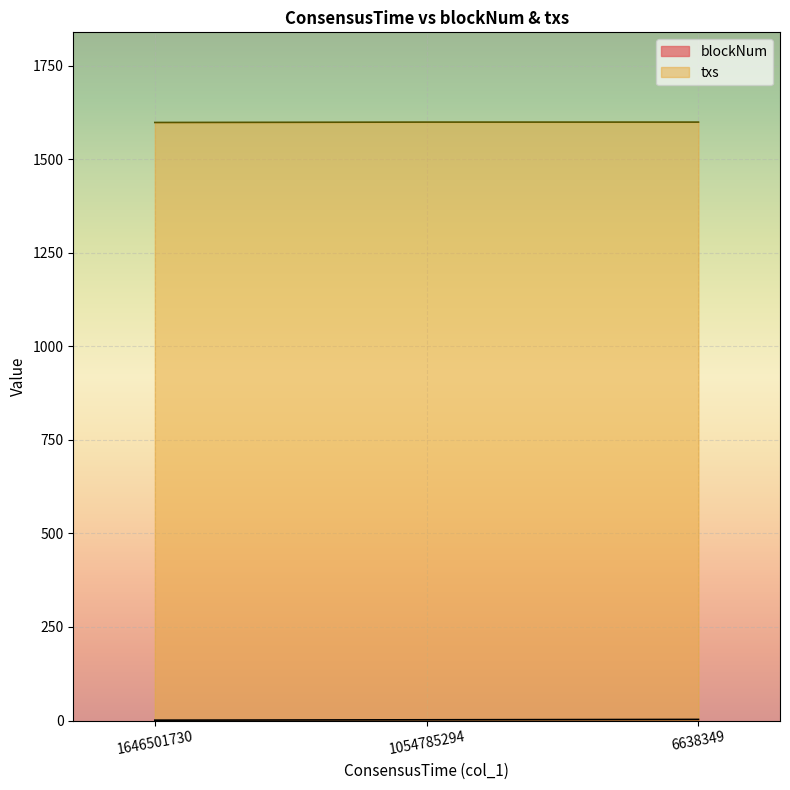

What is the difference between the maximum and minimum values in the txs series?

1